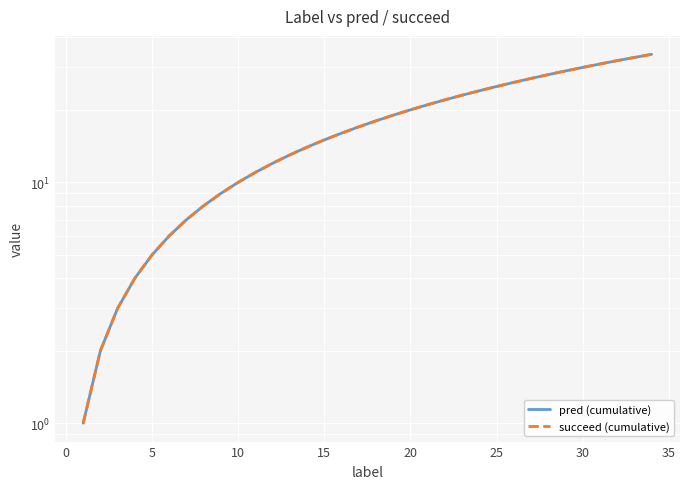

True or false: pred (cumulative) and succeed (cumulative) intersect in this chart.

False